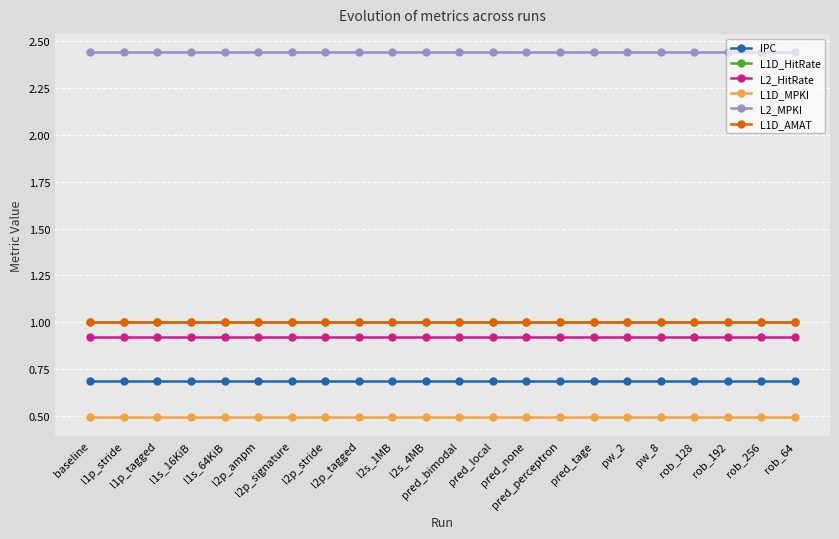

Which series has the largest total across all categories?

L2_MPKI